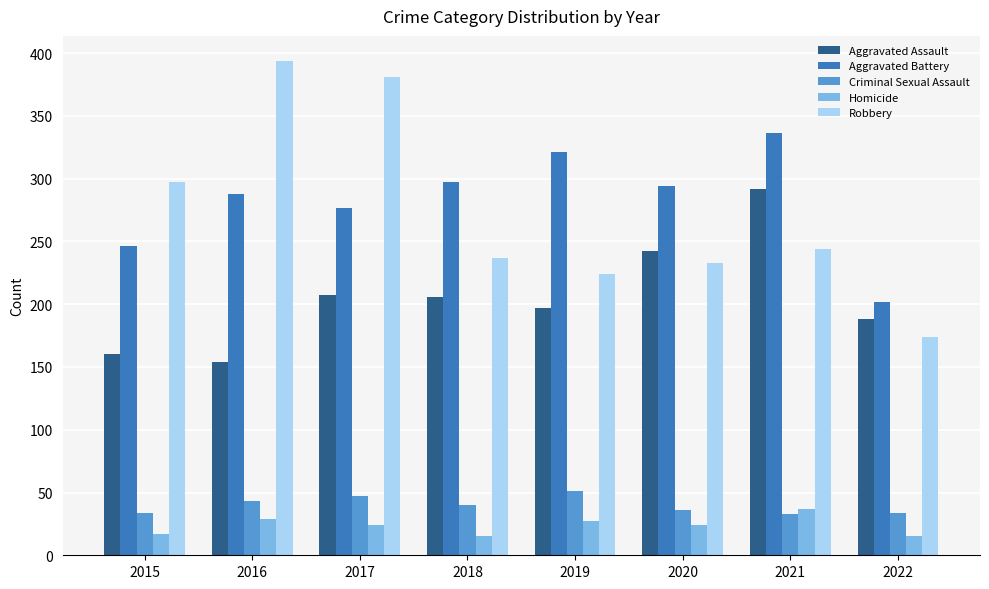

What is the difference between the Homicide values at 2018 and 2021?

22